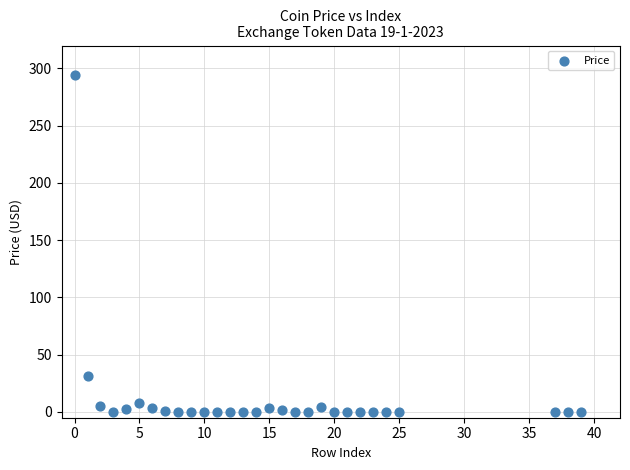

What Y value in the scatter plot is closest to 146?

31.2